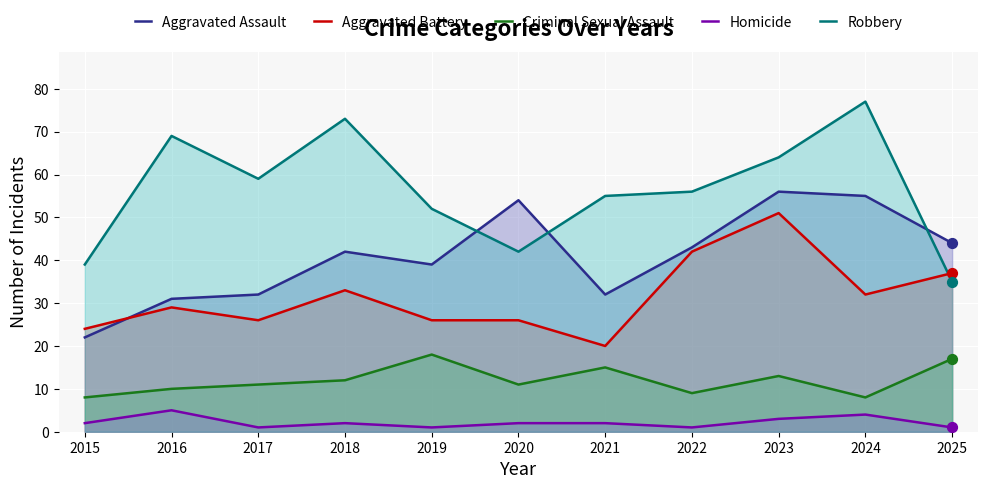

Which series reaches the minimum Y coordinate?

Homicide